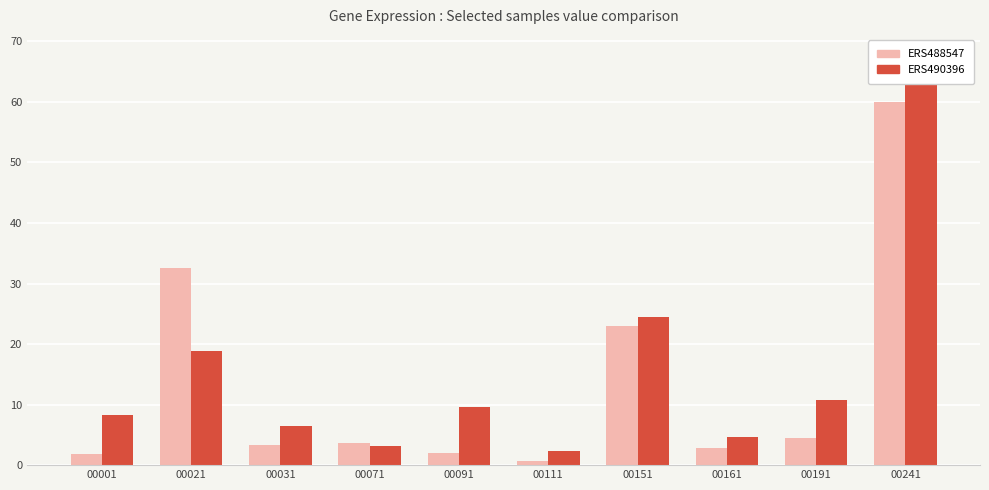

What is the value of the ERS490396 bar at the 8th from the left?

4.7